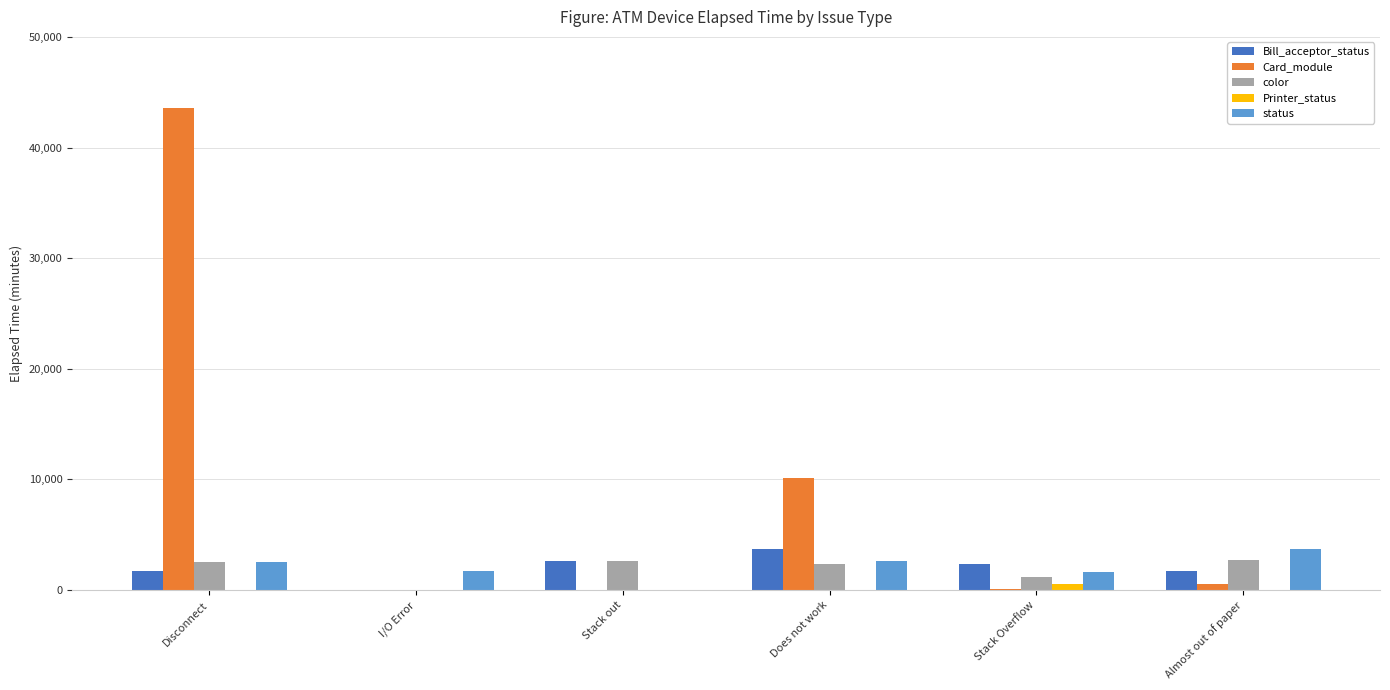

At which category is the sum across all series the highest?

Disconnect